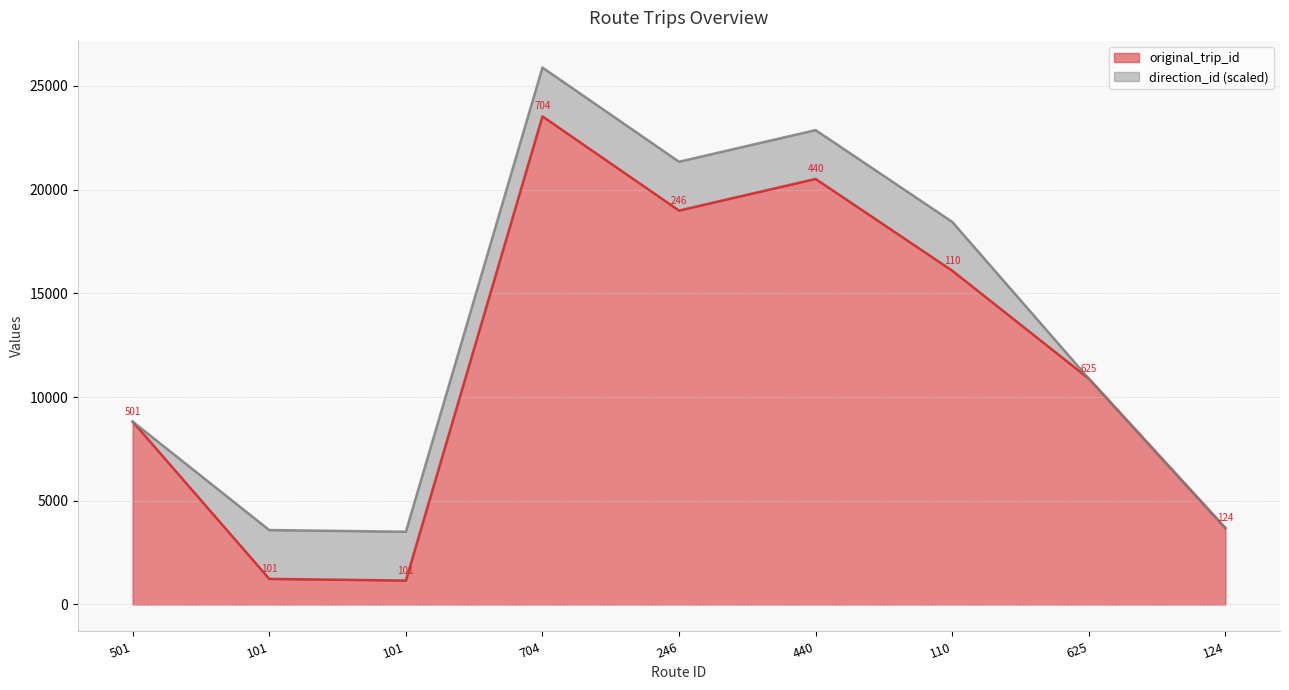

True or false: there are more than 1 points higher than both neighbors.

True